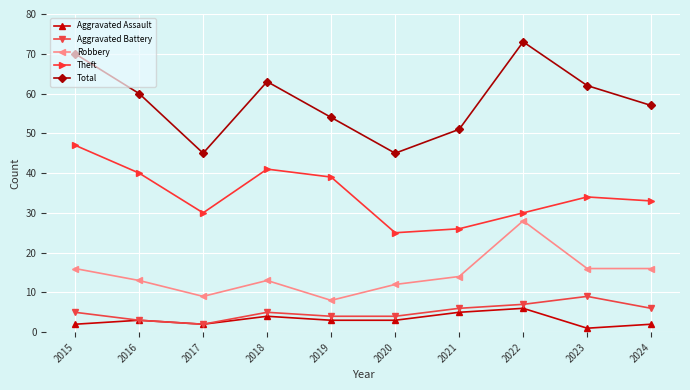

Reading left to right, extract all data points from this chart.

Aggravated Assault: 2015=2	2016=3	2017=2	2018=4	2019=3	2020=3	2021=5	2022=6	2023=1	2024=2
Aggravated Battery: 2015=5	2016=3	2017=2	2018=5	2019=4	2020=4	2021=6	2022=7	2023=9	2024=6
Robbery: 2015=16	2016=13	2017=9	2018=13	2019=8	2020=12	2021=14	2022=28	2023=16	2024=16
Theft: 2015=47	2016=40	2017=30	2018=41	2019=39	2020=25	2021=26	2022=30	2023=34	2024=33
Total: 2015=70	2016=60	2017=45	2018=63	2019=54	2020=45	2021=51	2022=73	2023=62	2024=57